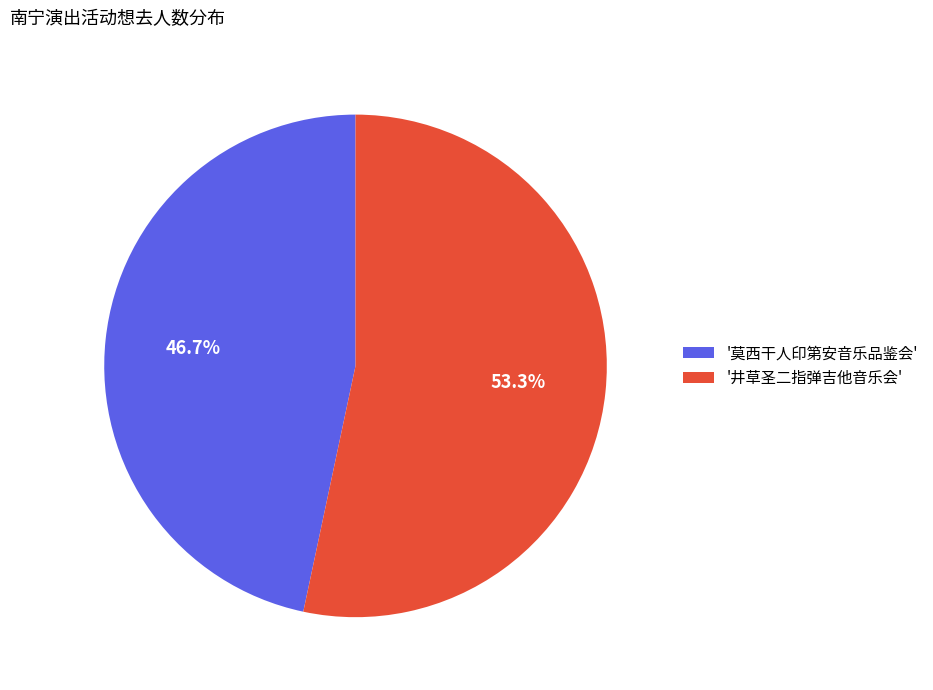

Which slice is the largest?

'井草圣二指弹吉他音乐会'